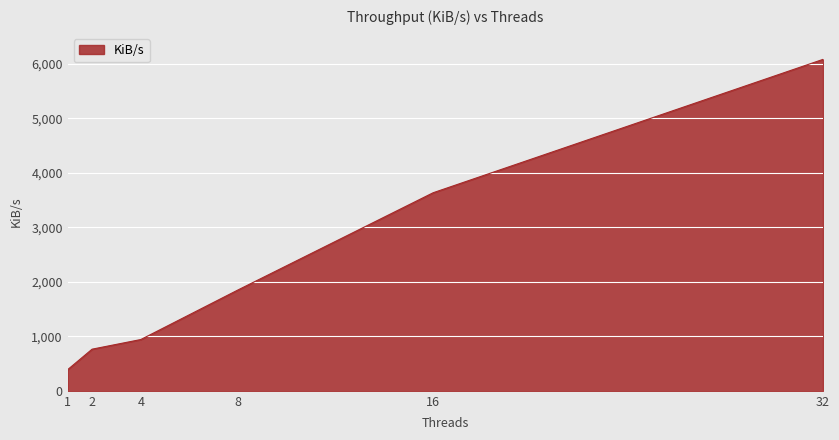

Reading left to right, transcribe all the data shown in this chart.

1=389.0	2=764.0	4=941.0	8=1853.4	16=3635.2	32=6082.6